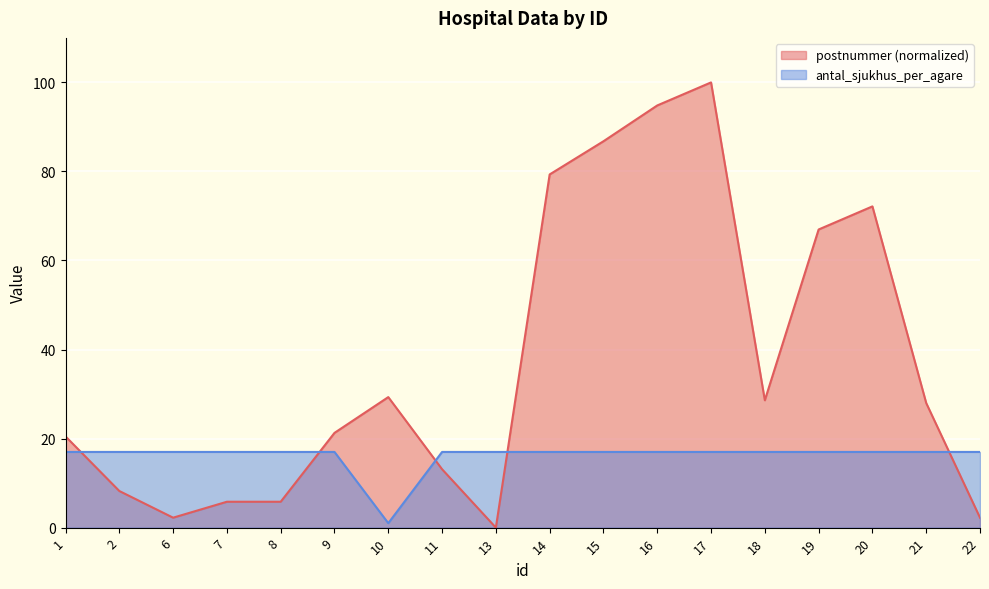

Where is antal_sjukhus_per_agare nearest to the value 9?

1